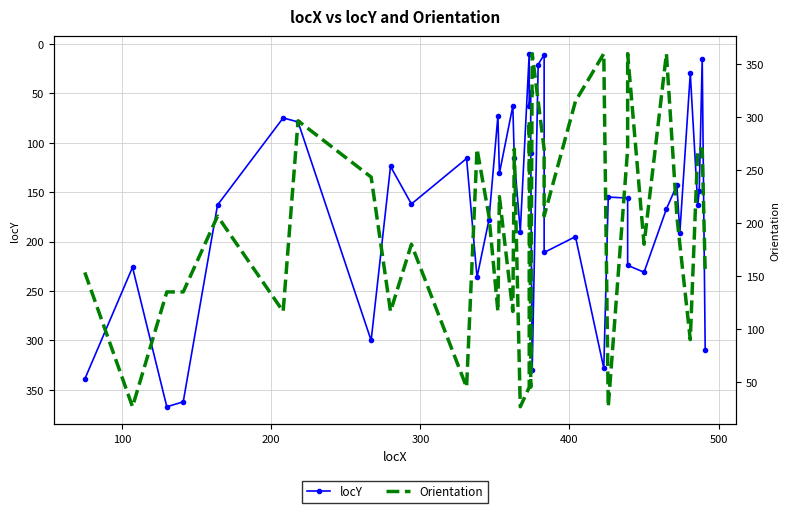

What is the lowest value of the locY series?

10.0